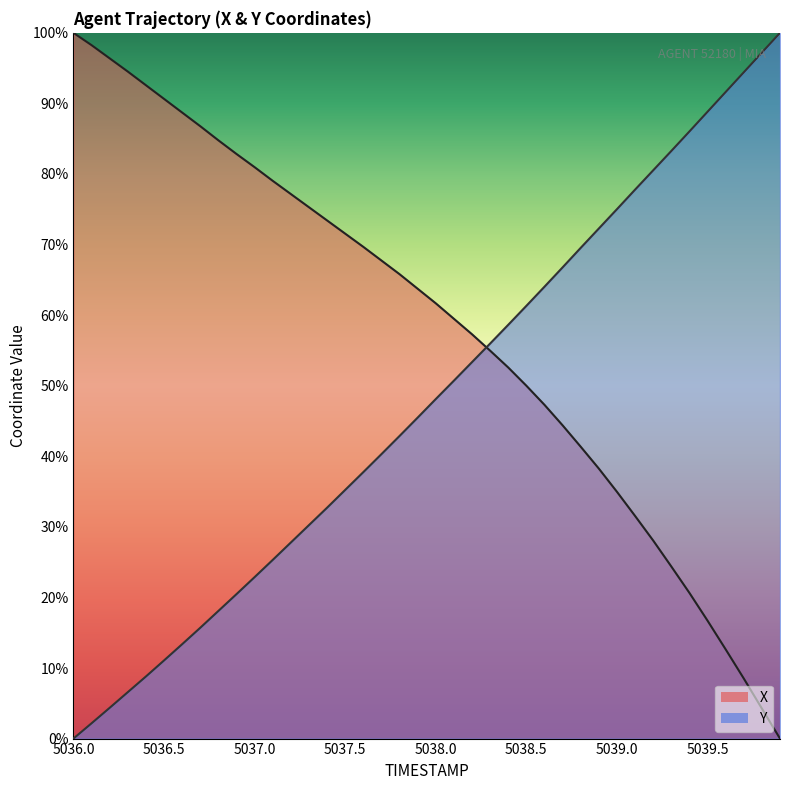

What is the difference between the maximum and minimum values in the X series?

100.0